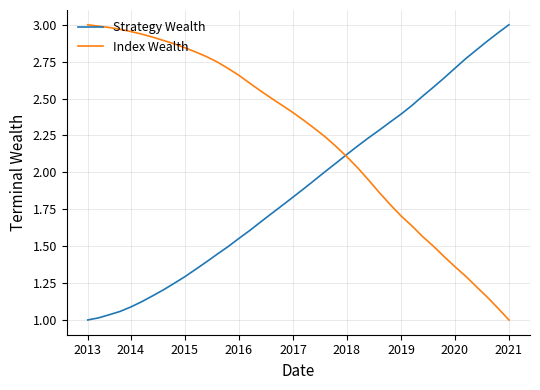

What are all the series names shown in the legend?

Strategy Wealth, Index Wealth